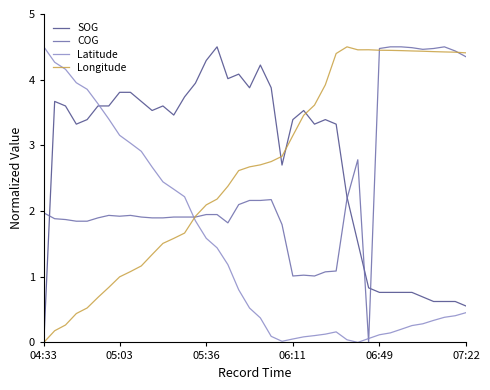

After their last crossing, which series has the higher values: COG or Latitude?

COG